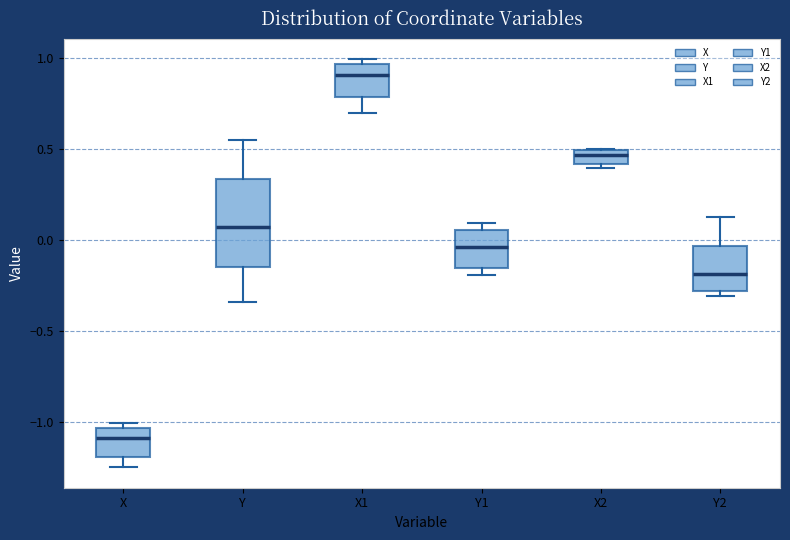

Comparing the boxes themselves (not the whiskers), which one is the tallest?

Y